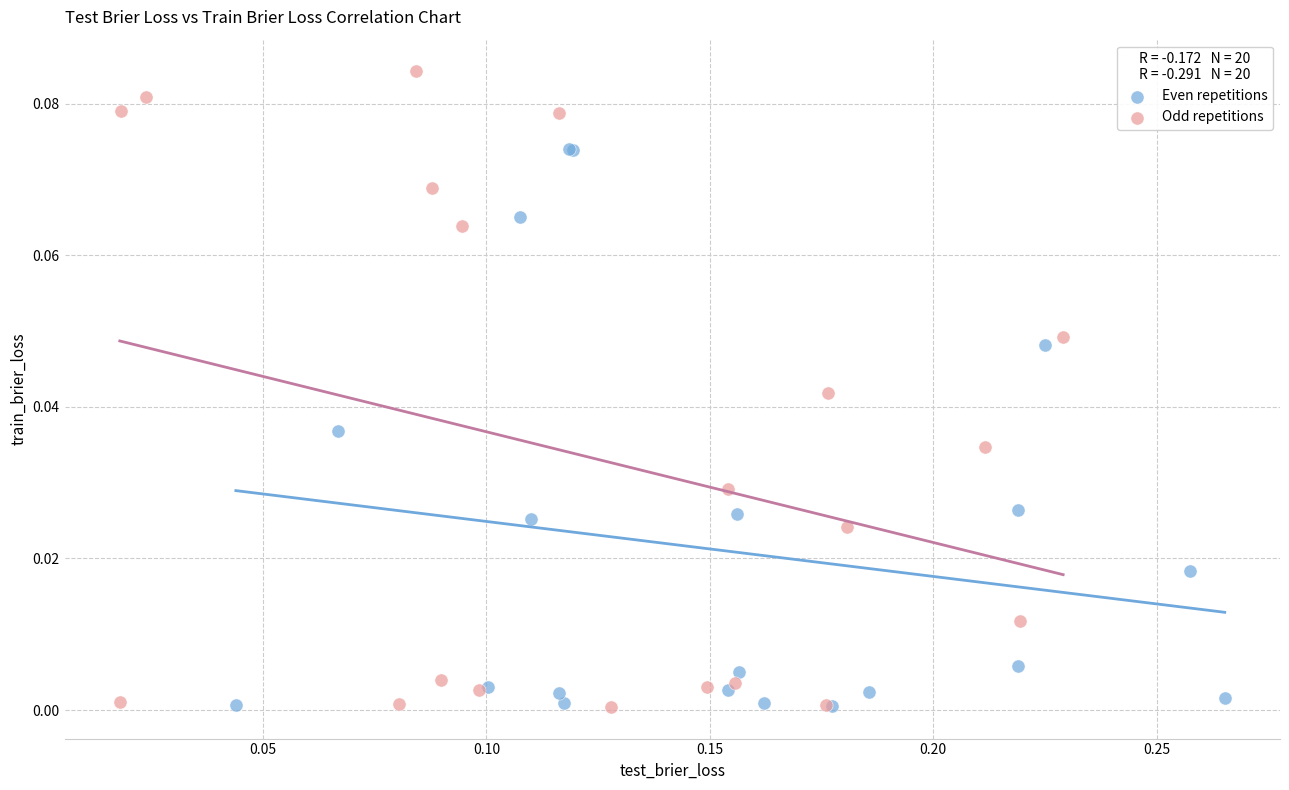

Which series reaches the maximum Y coordinate?

Odd repetitions